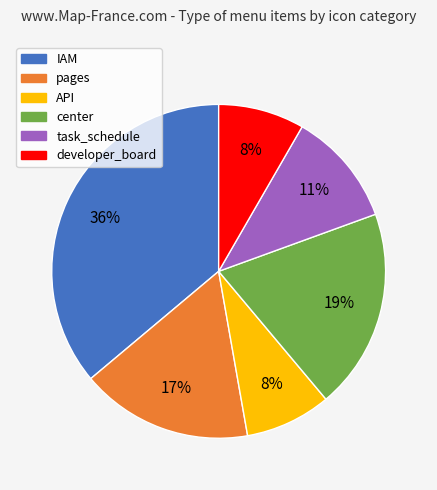

To the nearest percent, what is the average slice percentage?

17%